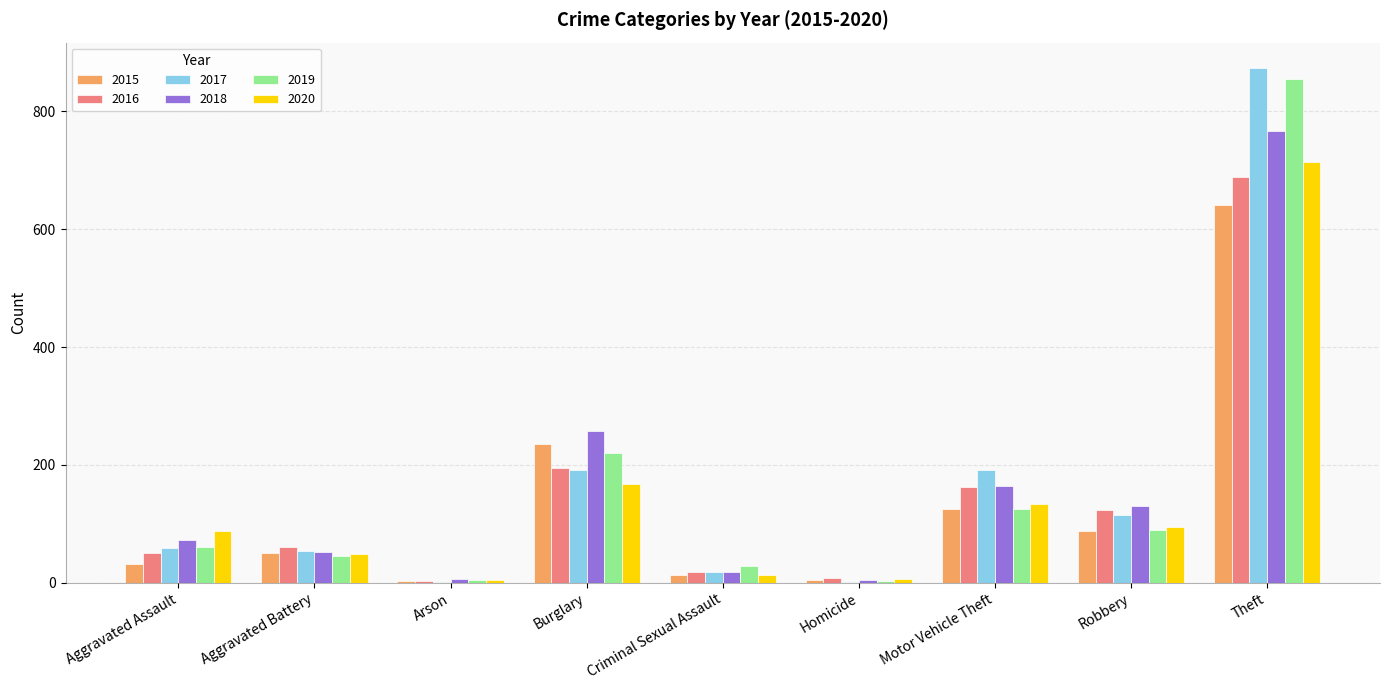

What is the total value across all series at Aggravated Battery?

309